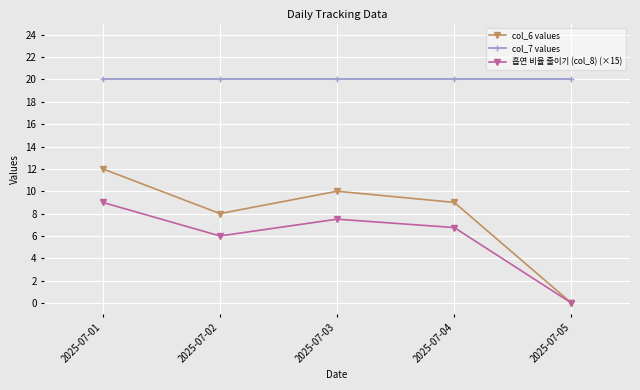

True or false: 흡연 비율 줄이기 (col_8) (×15) has a value of 9.0 at 2025-07-01.

True